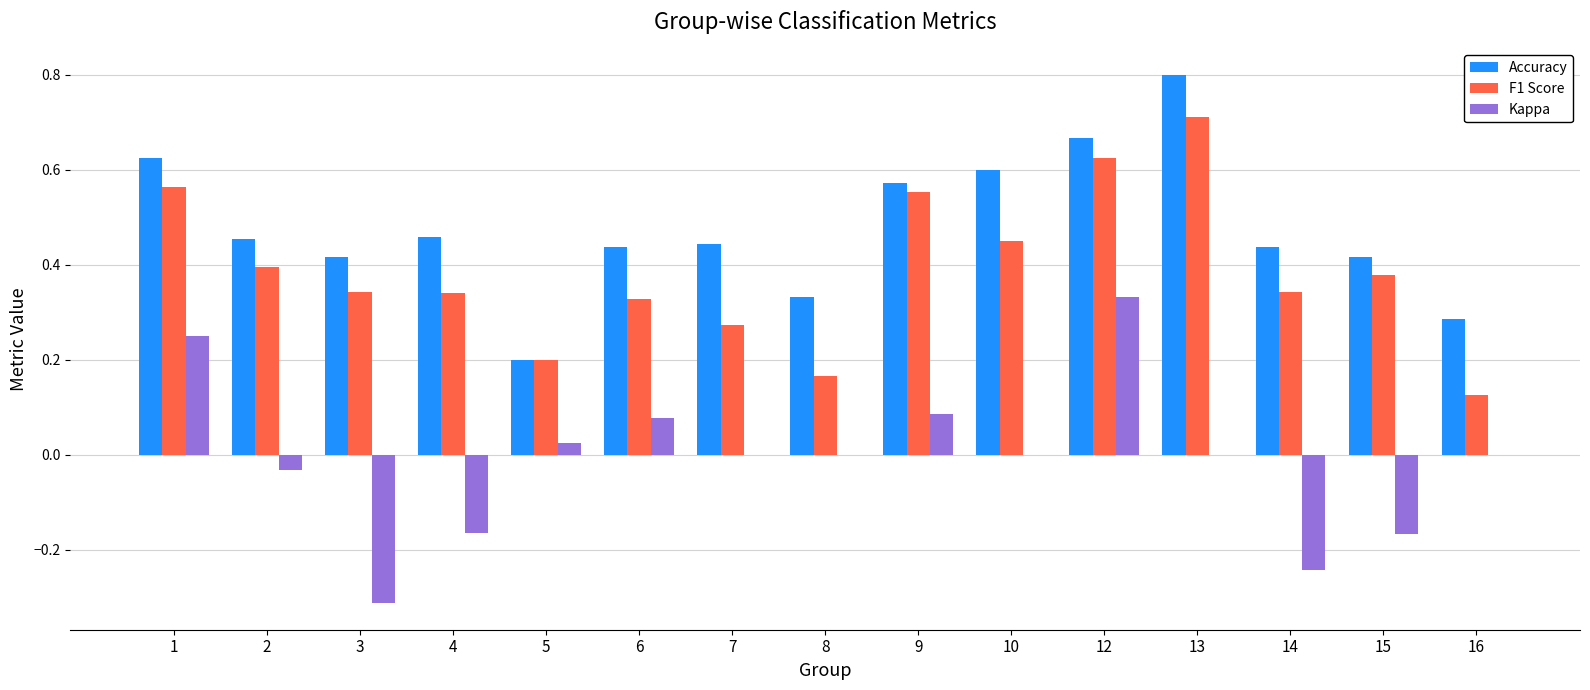

What is the greatest value displayed?

0.8